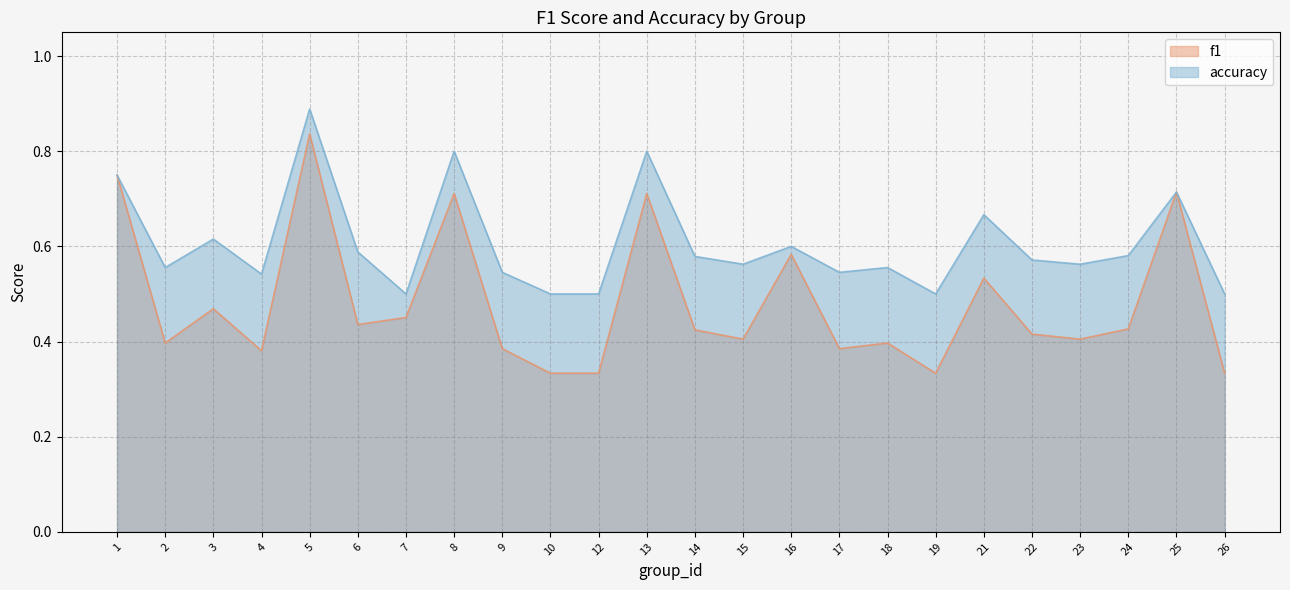

What is the sum of the accuracy values at 16 and 6?

1.2